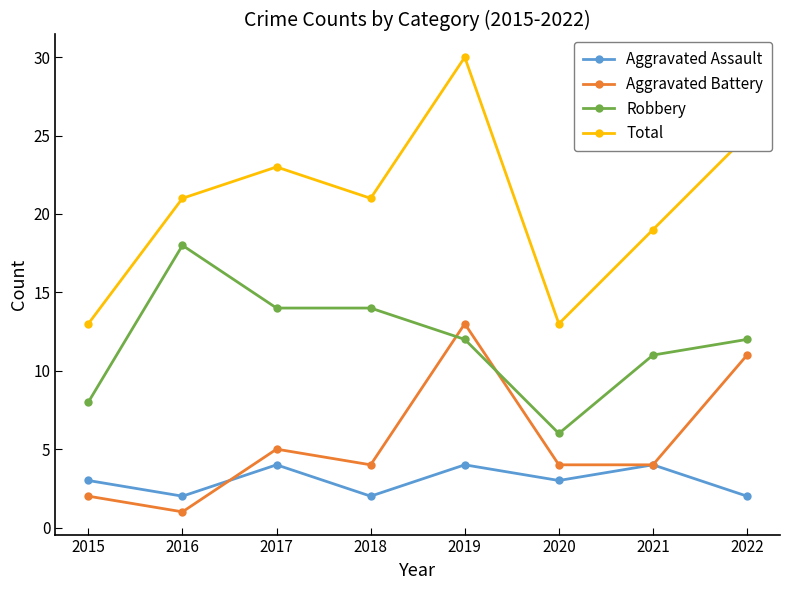

What is the total value across all series at 2015?

26